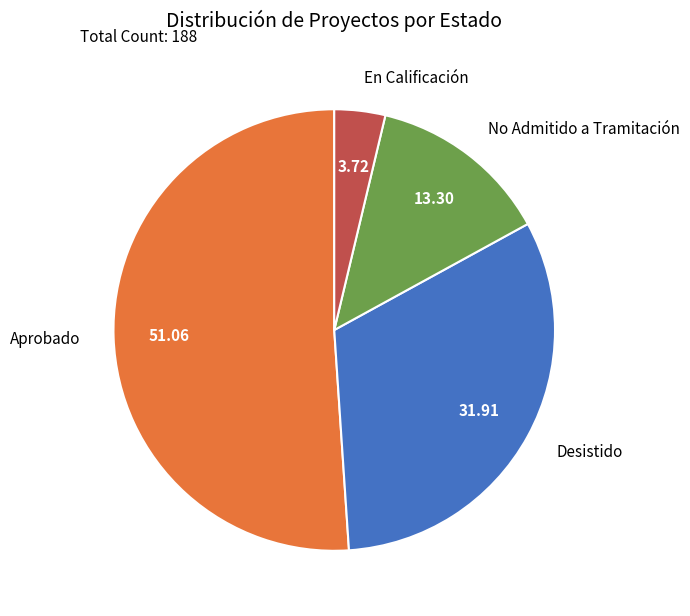

What is the ratio of the value at Aprobado to the value at Desistido?

1.6